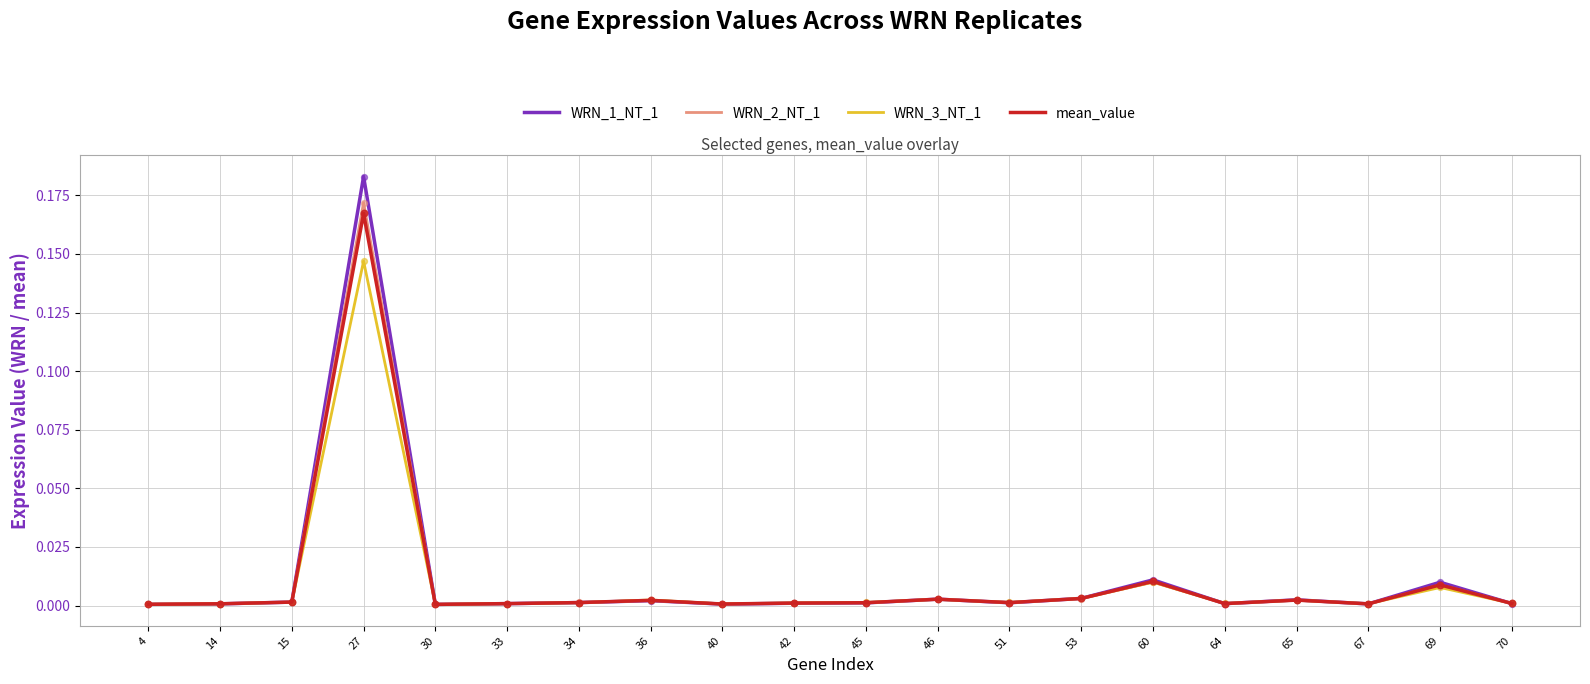

The WRN_2_NT_1 series shows 0.0 at 69. True or false?

True